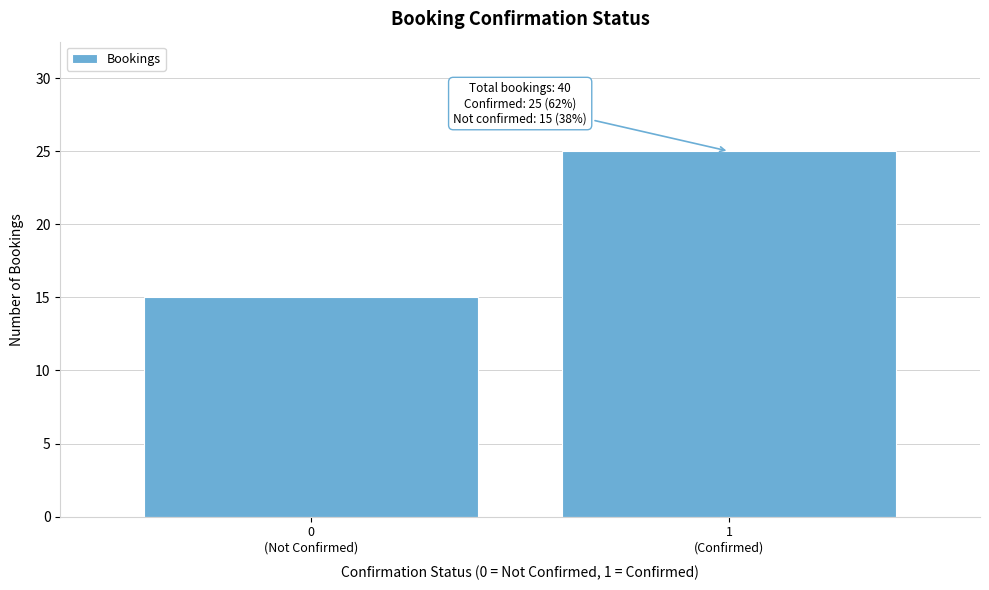

Reading right to left, transcribe all the data shown in this chart.

25	15